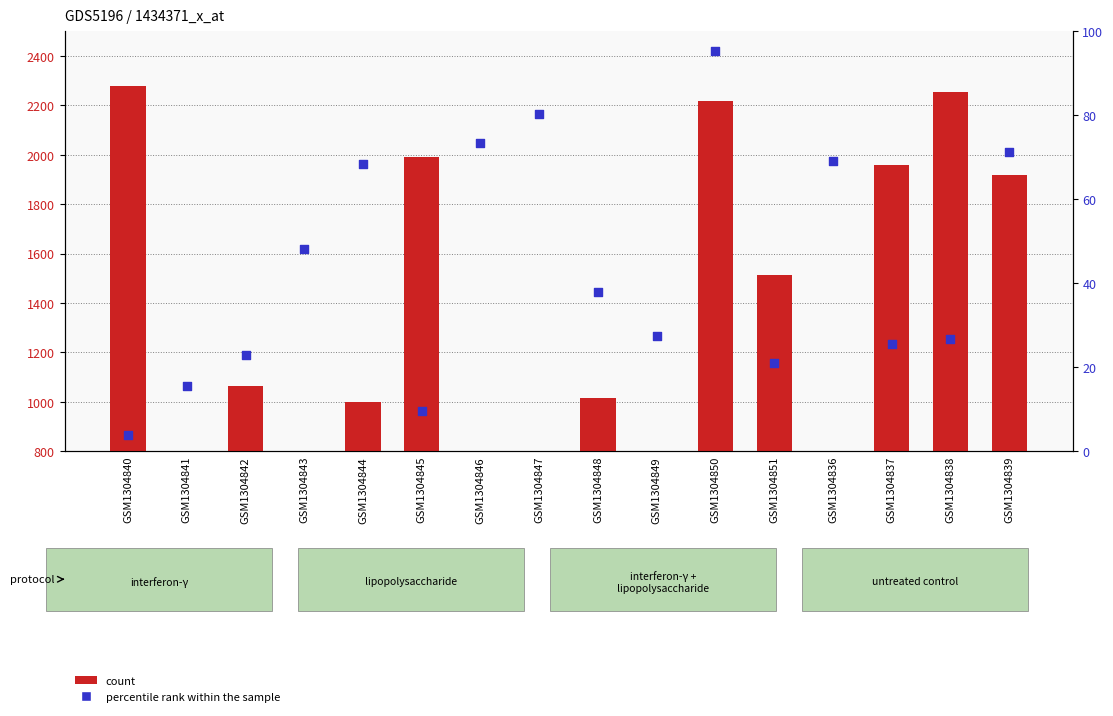

Is the value of percentile rank within the sample at GSM1304850 greater than the value of count at GSM1304841?

No